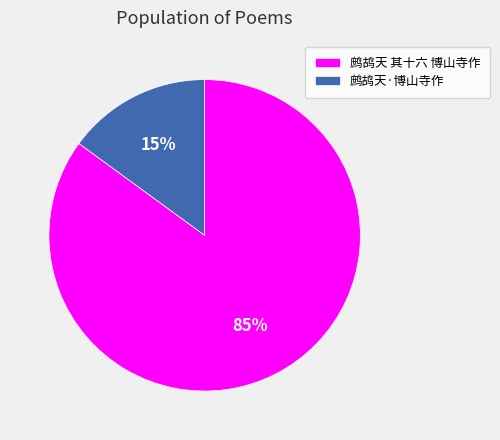

To the nearest percent, what is the combined percentage of 鹧鸪天·博山寺作 and 鹧鸪天 其十六 博山寺作?

100%